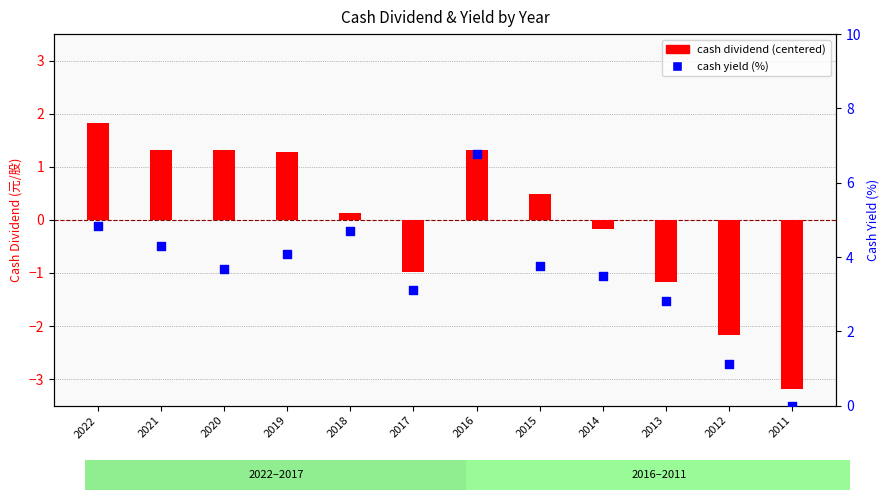

Which series has the largest total across all categories?

cash yield (%)